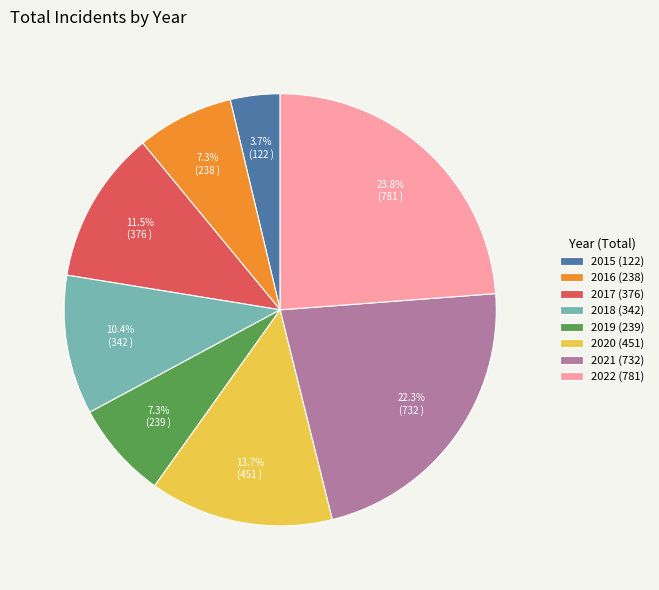

To the nearest percent, what is the average slice percentage?

12%